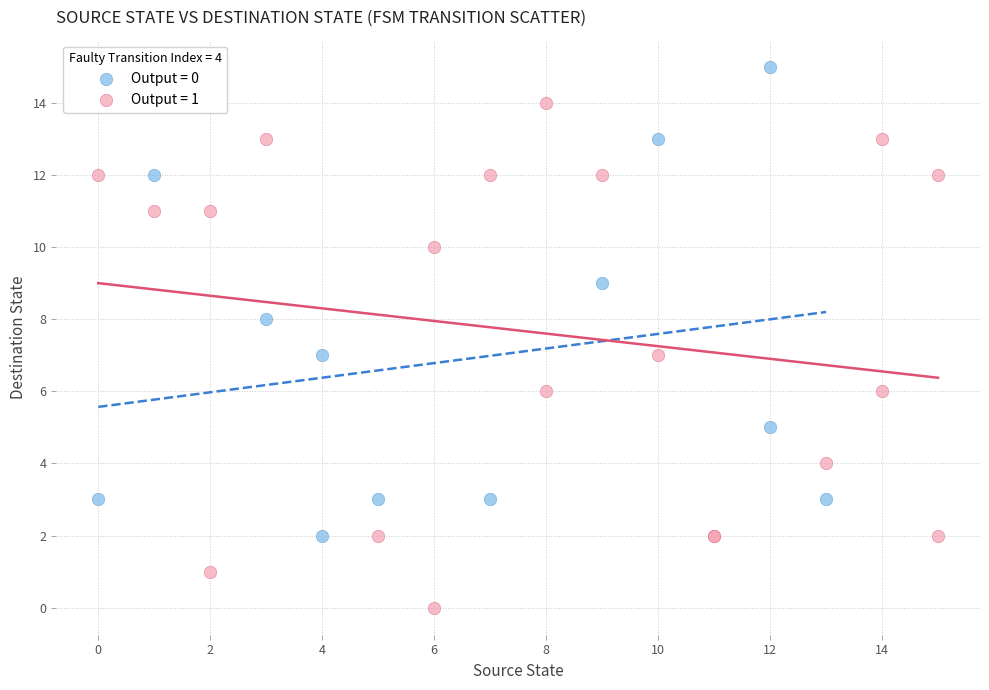

Which series reaches the minimum Y coordinate?

Output = 1